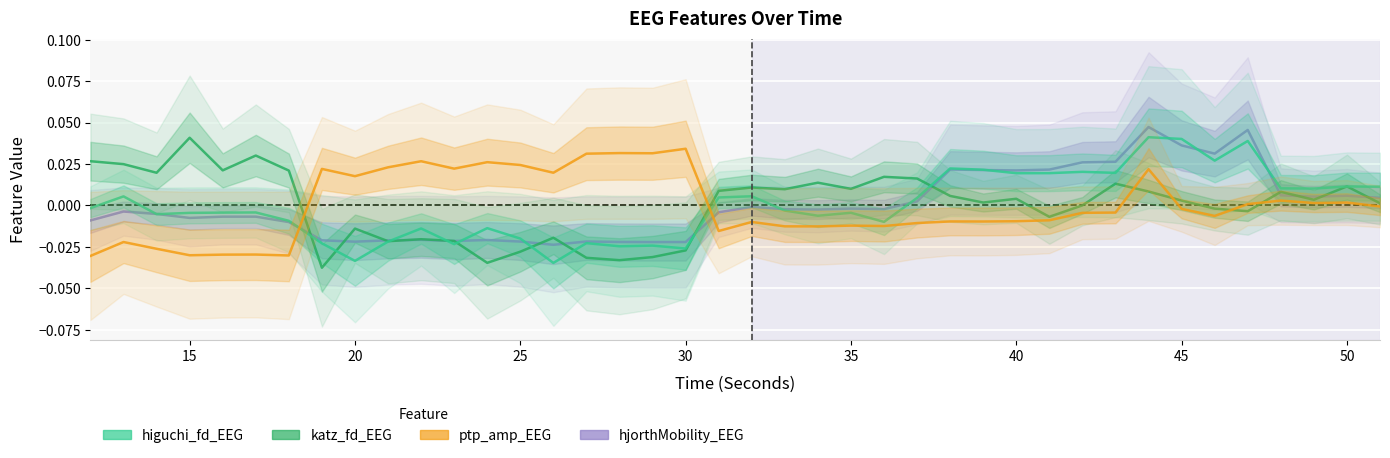

Is this an area chart (filled region under the line)?

No